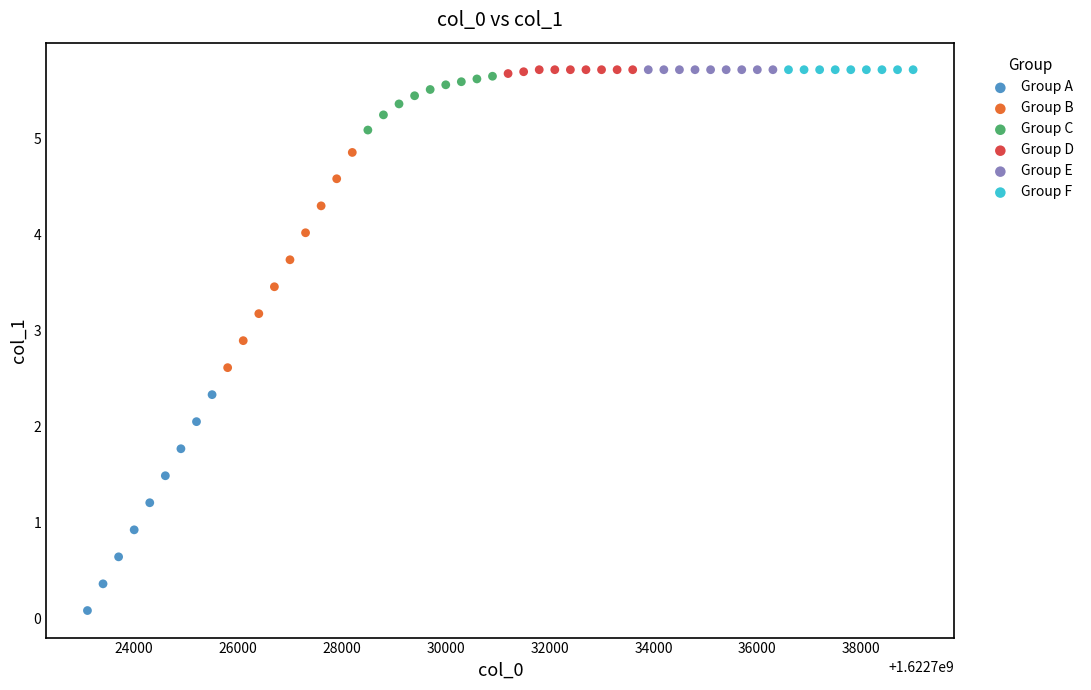

Which series reaches the minimum Y coordinate?

Group A